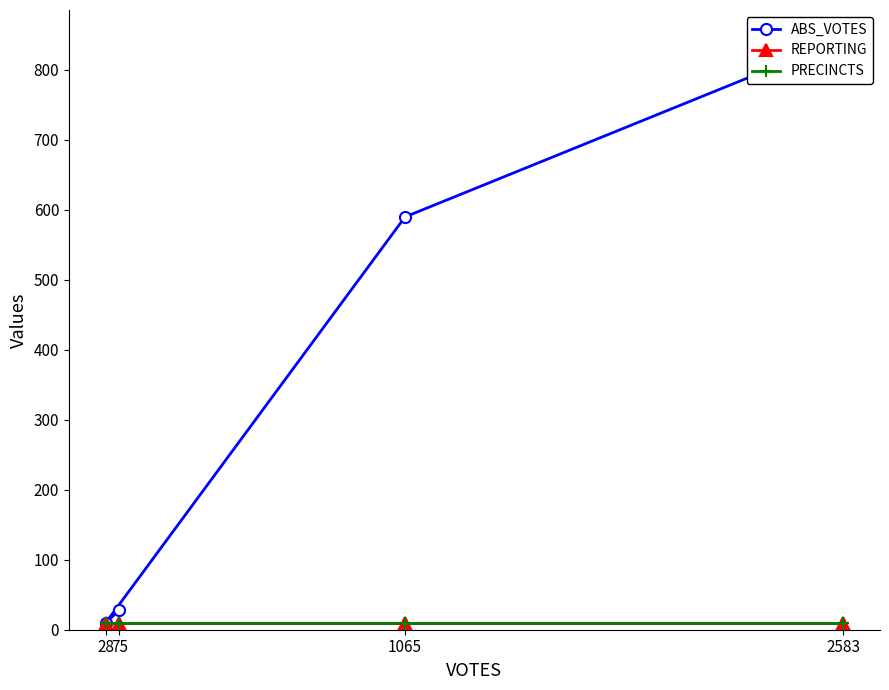

How many lines are shown in the chart?

3